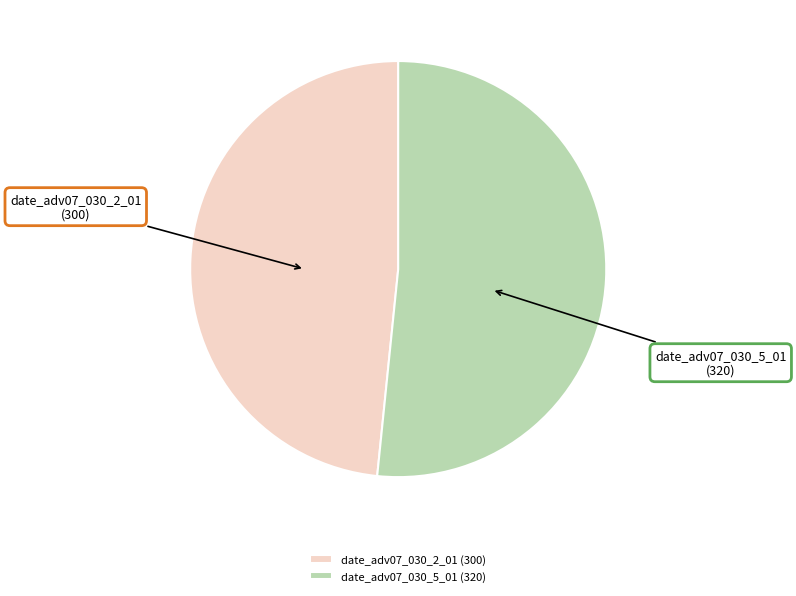

What is the smallest slice in the pie chart?

date_adv07_030_2_01